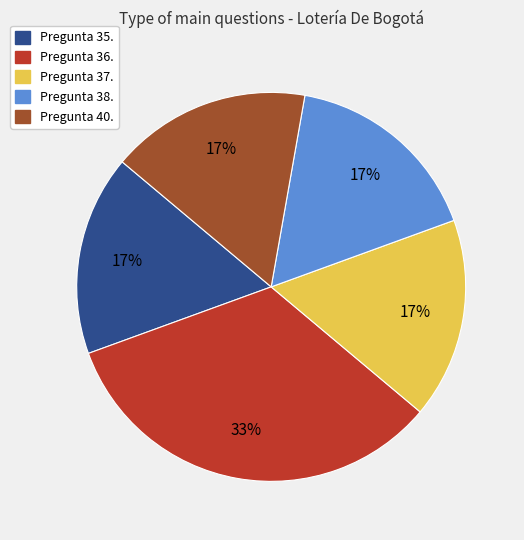

Which slice is the largest?

Pregunta 36.